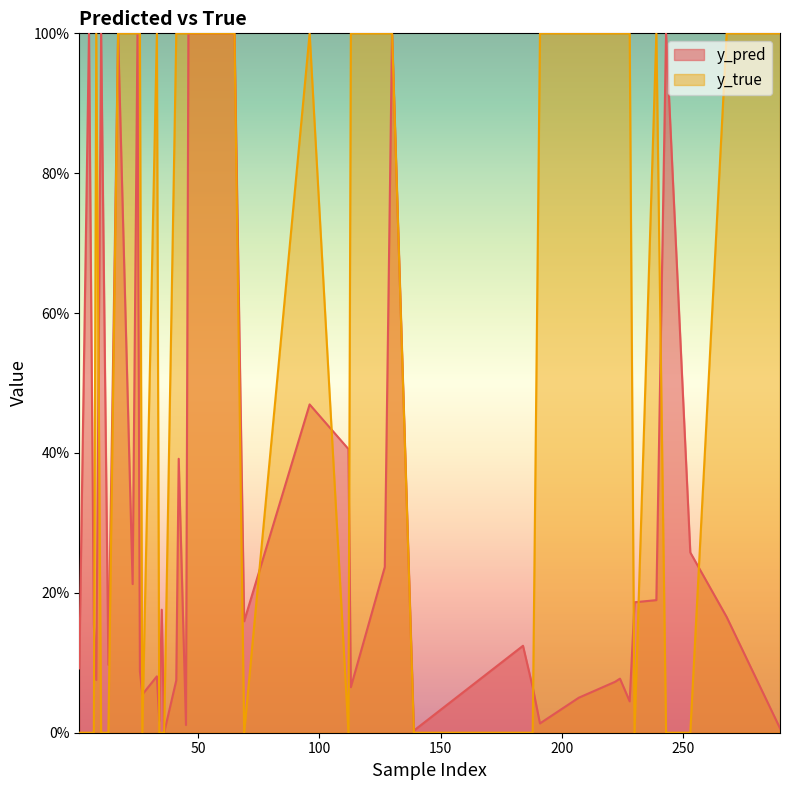

Is the value of y_pred at 290 greater than the value of y_true at 130?

No